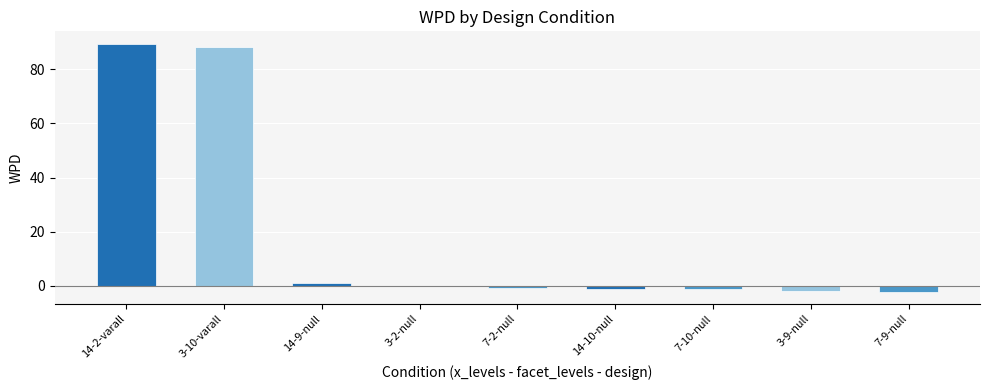

What is the greatest value displayed?

89.5